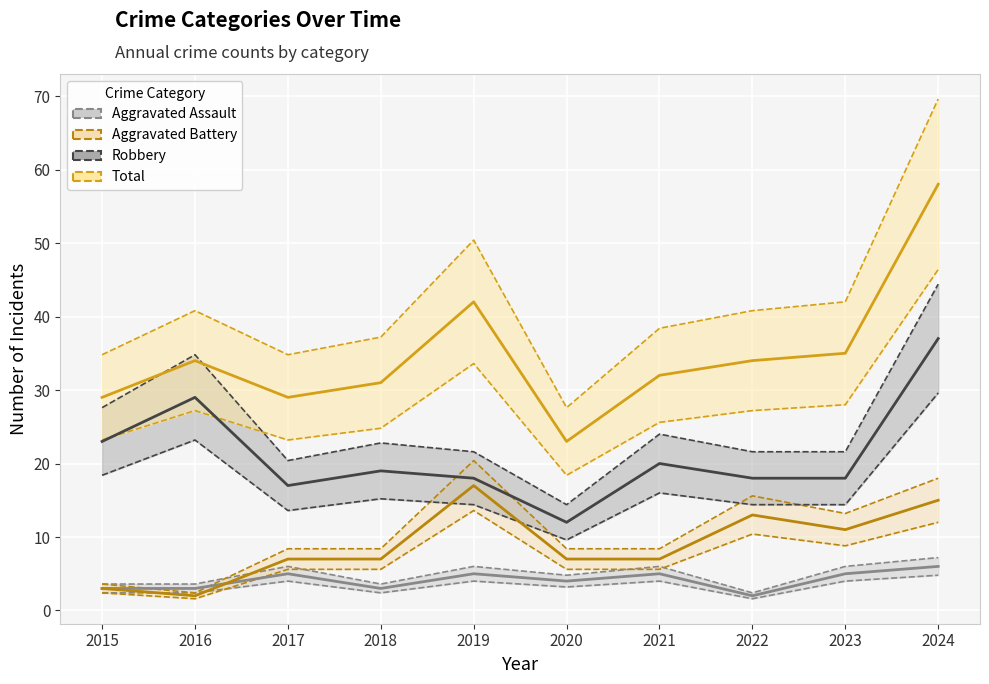

Reading left to right, extract all data points from this chart.

Aggravated Assault: 3	3	5	3	5	4	5	2	5	6
Aggravated Battery: 3	2	7	7	17	7	7	13	11	15
Robbery: 23	29	17	19	18	12	20	18	18	37
Total: 29	34	29	31	42	23	32	34	35	58